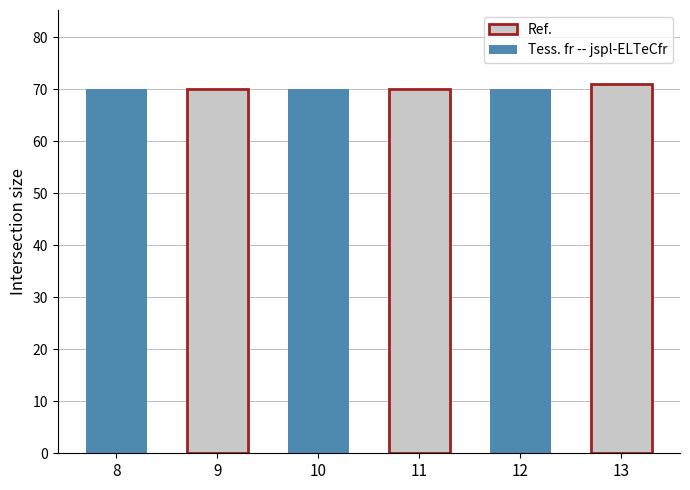

What is the minimum value shown in the chart?

70